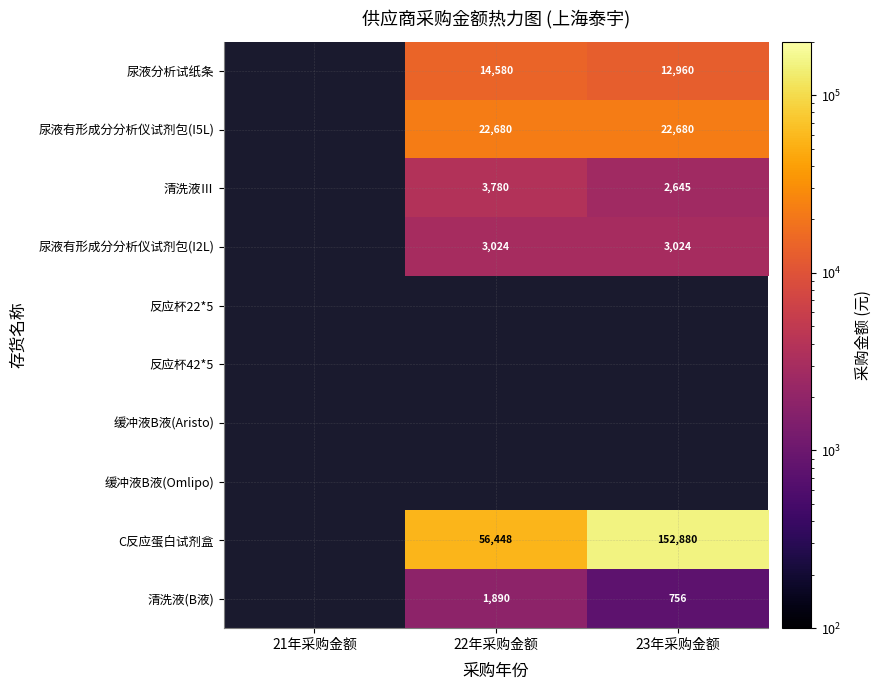

Is it true that C反应蛋白试剂盒 equals 152880 at 23年采购金额?

True